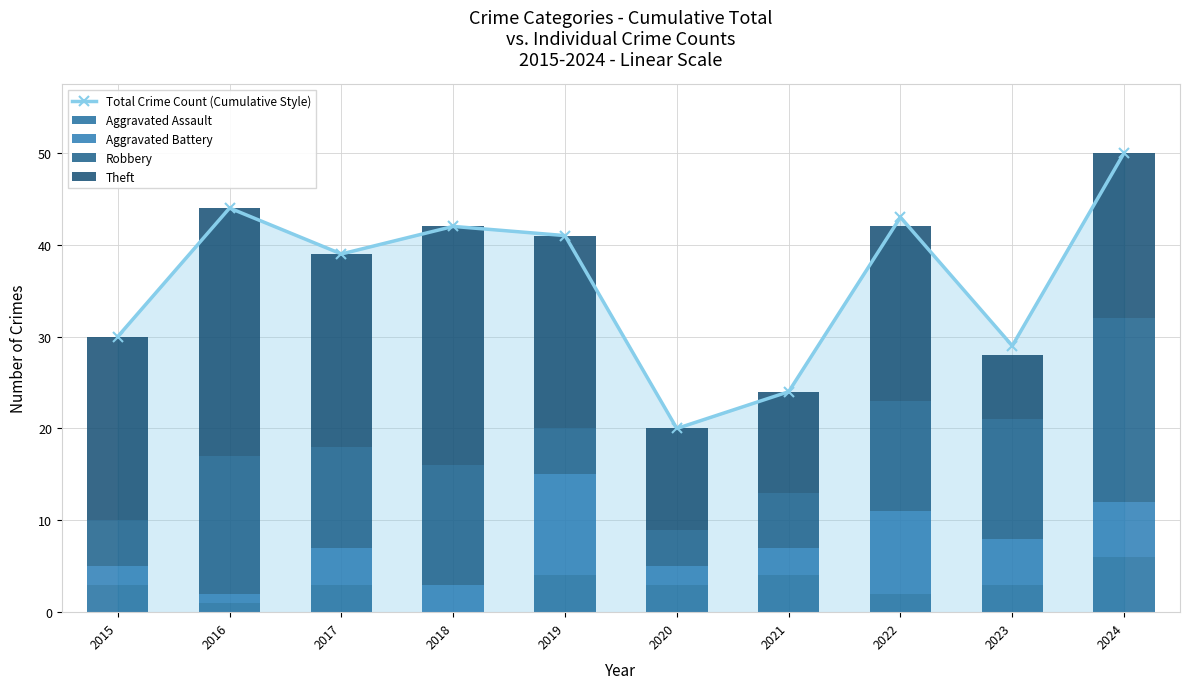

What is the total value across all series at 2019?

82